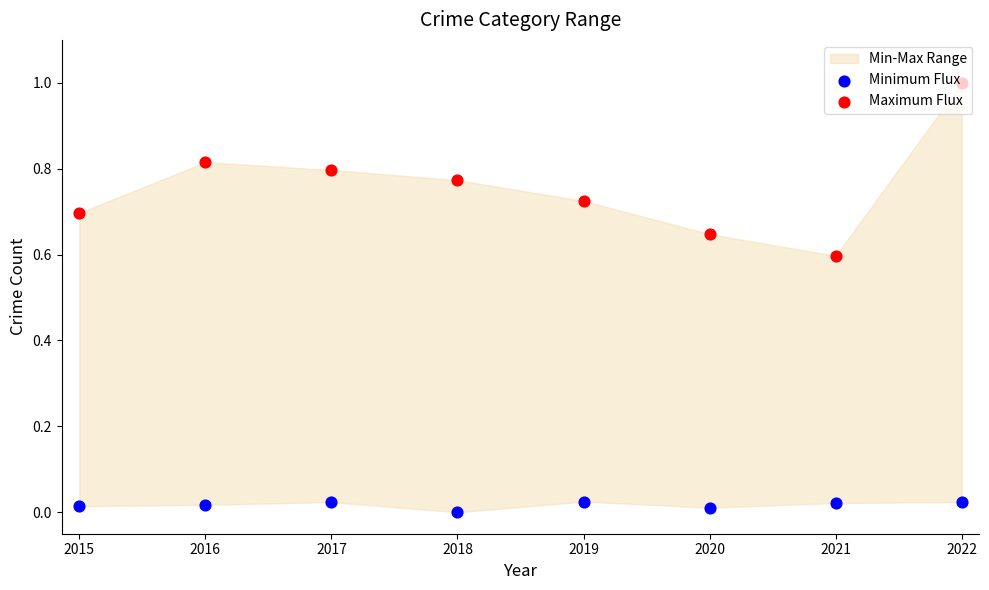

What is the total value across all series at 2018?

0.8